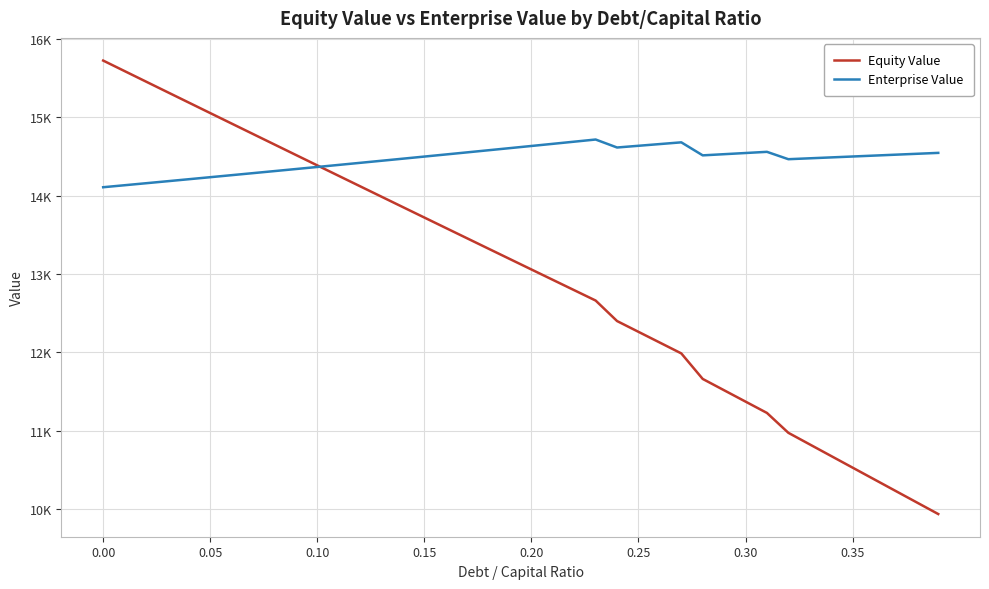

Is this an area chart (filled region under the line)?

No